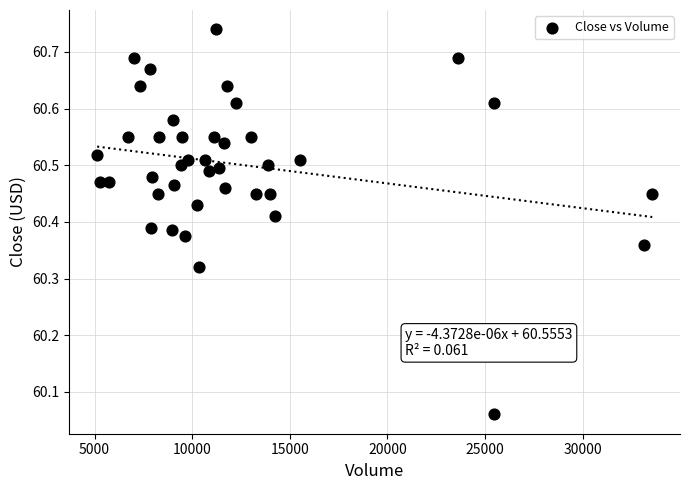

What is the range of X values (max minus min)?

28437.0